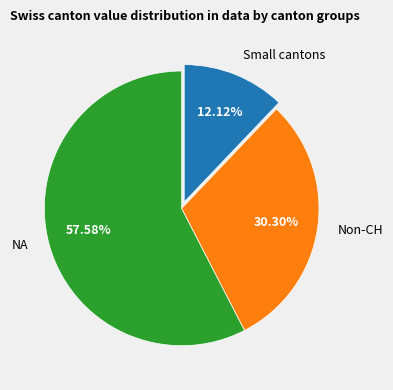

Is there any slice that represents more than half of the pie?

Yes